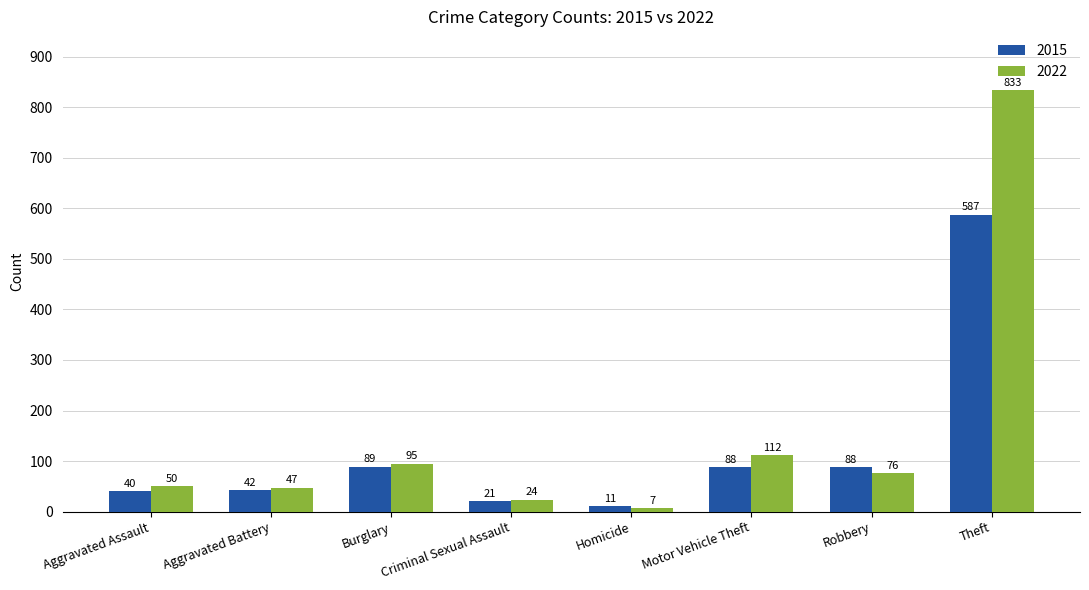

How many categories are shown in the chart?

8